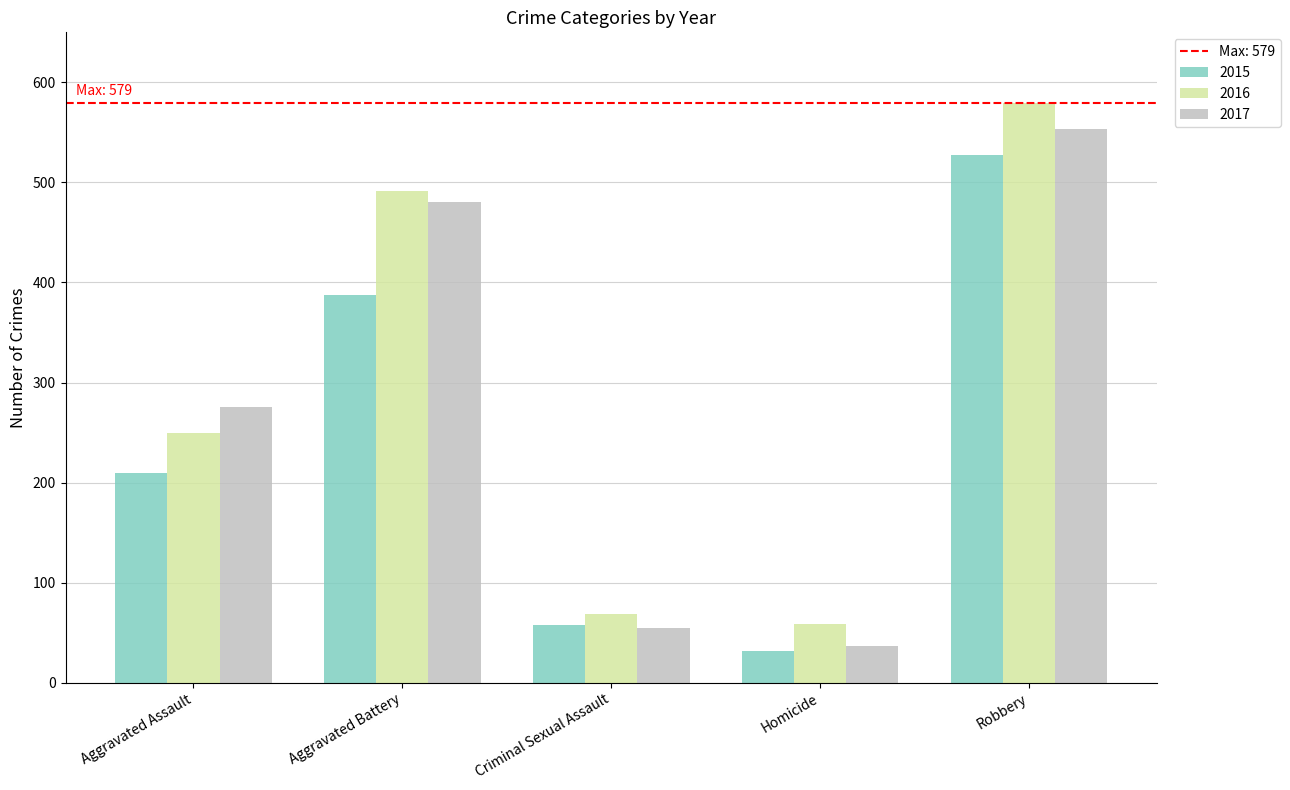

Which series has the widest spread of values?

2016